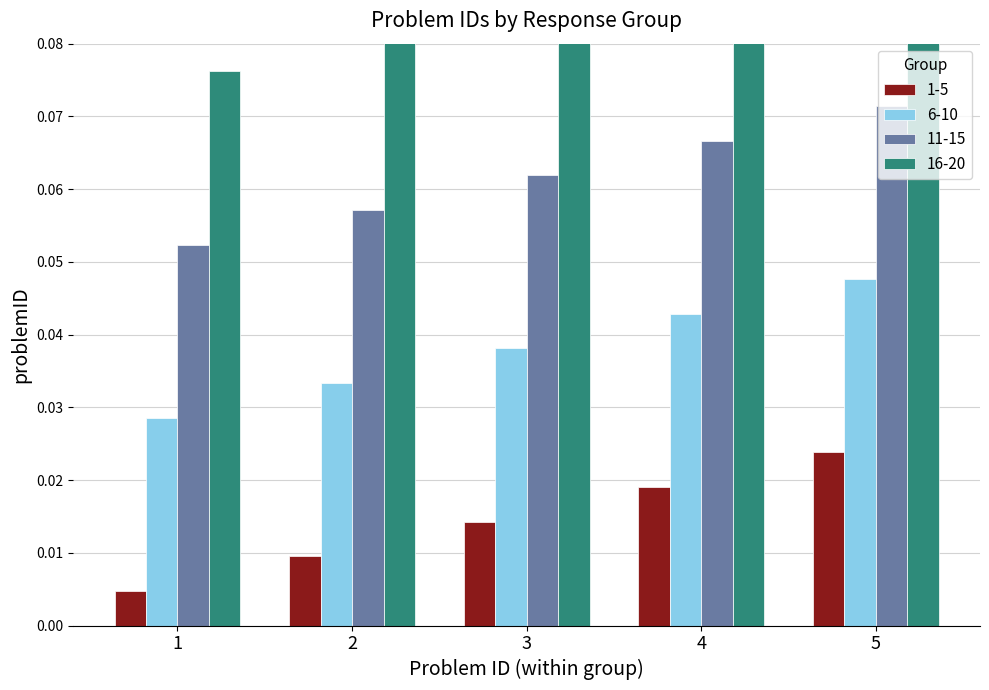

Which category has the highest value in the 16-20 series?

5